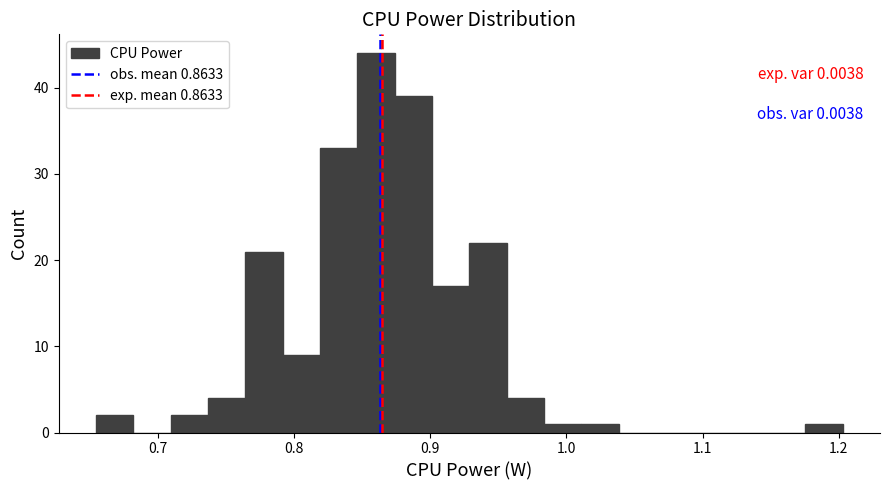

Read against the x-axis, roughly where is the centre of the tallest bar?

0.86